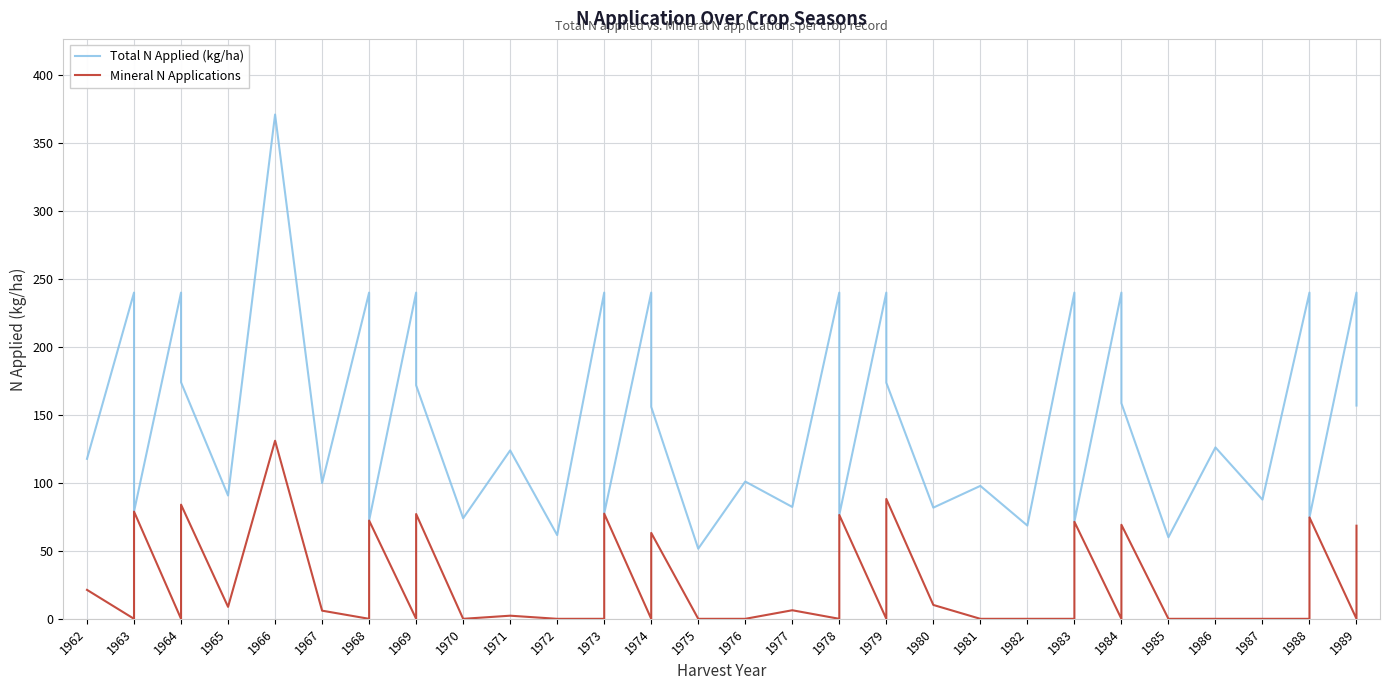

True or false: Mineral N Applications and Total N Applied (kg/ha) intersect in this chart.

False